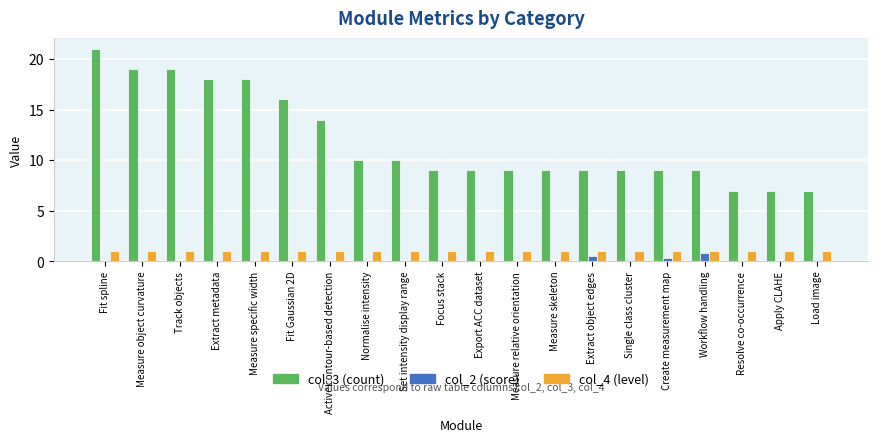

What is the maximum value for col_4 (level)?

1.0